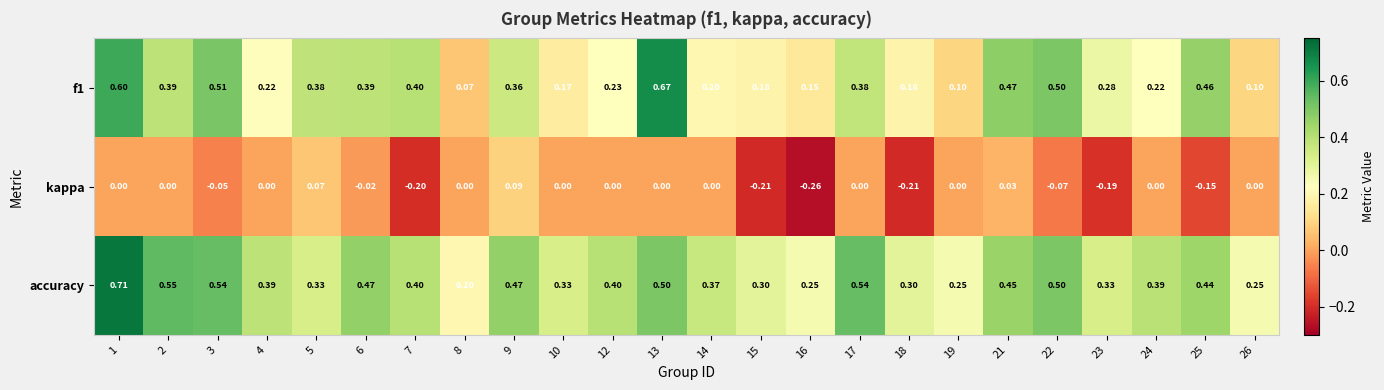

Which series has the widest spread of values?

f1